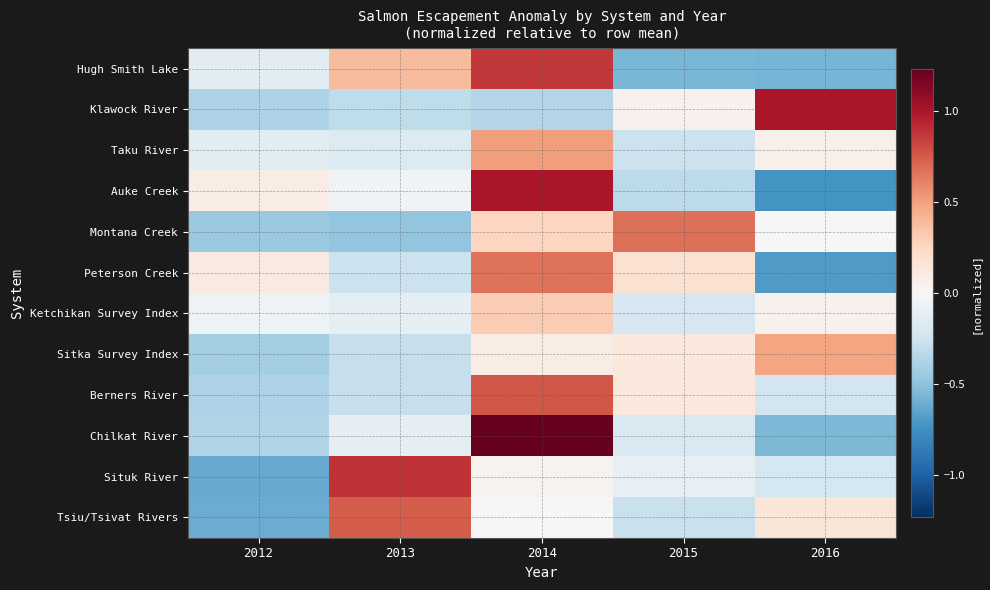

What is the smallest value displayed?

-0.7